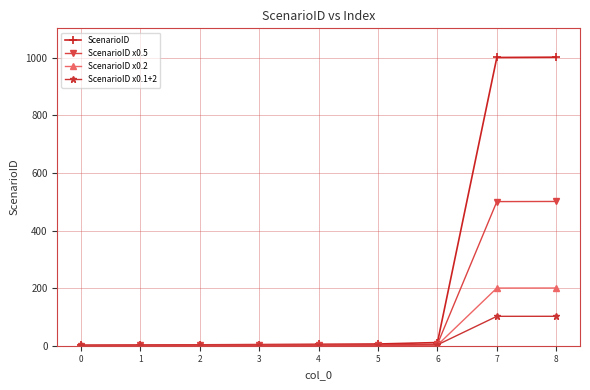

What is the total value across all series at 8?

1805.6